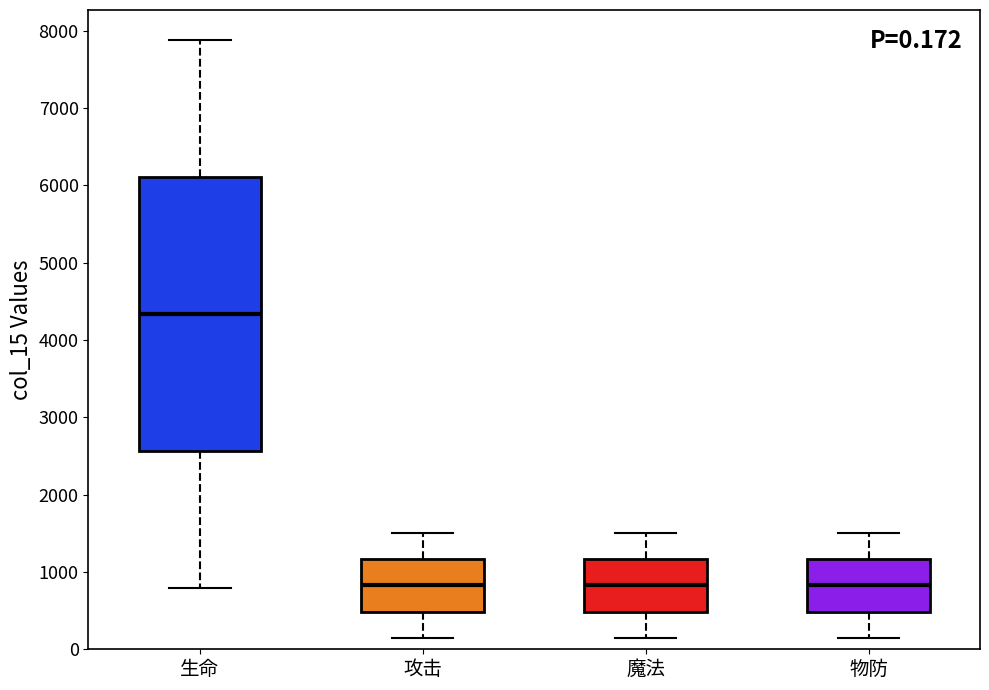

Which box is the tallest, from its lower edge to its upper edge?

生命